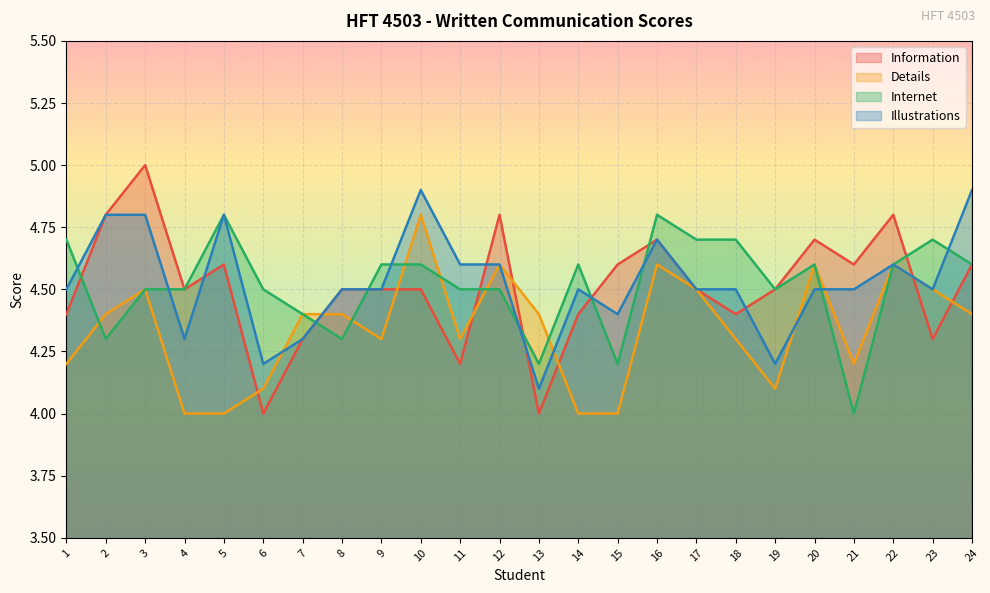

What is the greatest value displayed?

5.0